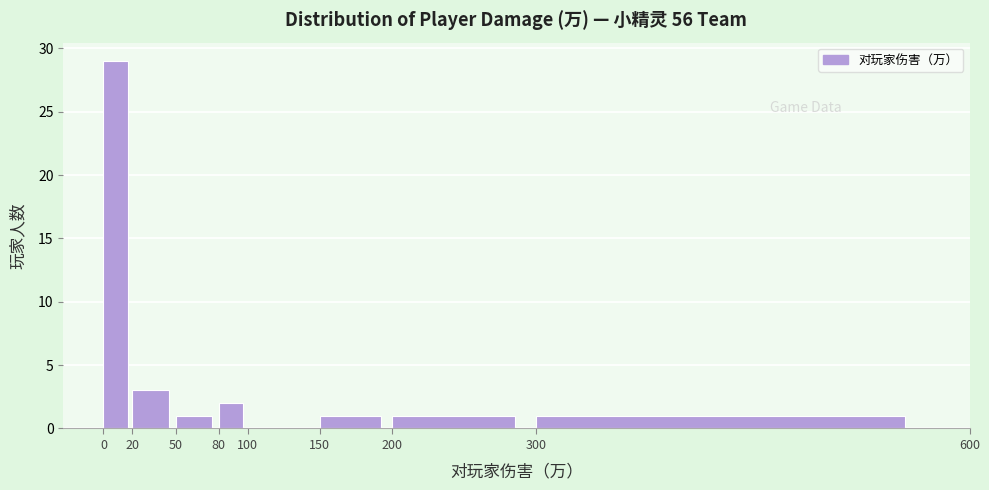

Reading left to right, transcribe this chart: for each bar, give the range it covers on the x-axis and its height. The values are not printed on the chart, so give them approximately, as read against the axis.

0 to 20: 29
20 to 50: 3
50 to 80: 1
80 to 100: 2
100 to 150: 0
150 to 200: 1
200 to 300: 1
300 to 600: 1